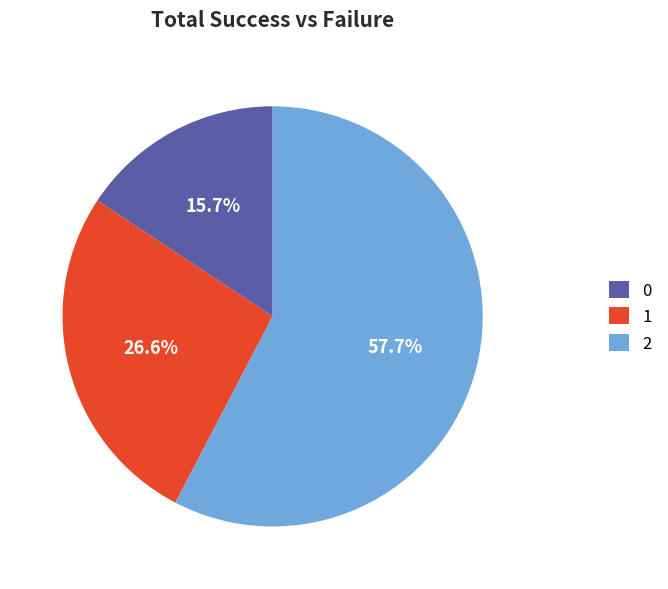

Is it true that 2 is 58% of the pie?

True